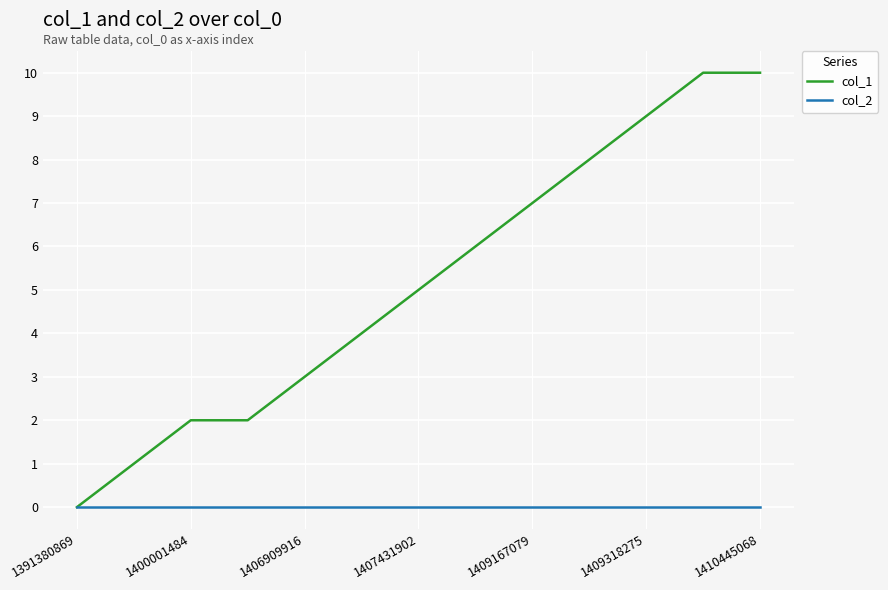

Which series has the largest range (max minus min)?

col_1